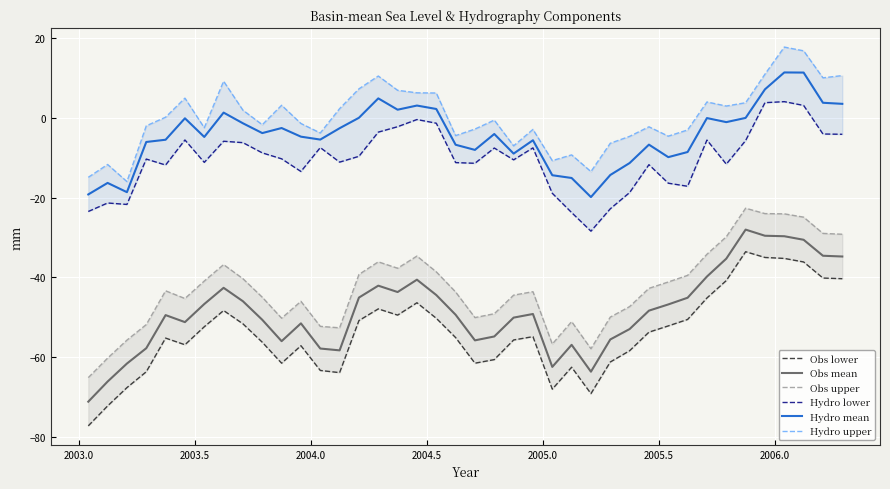

How many data points does each series have?

40